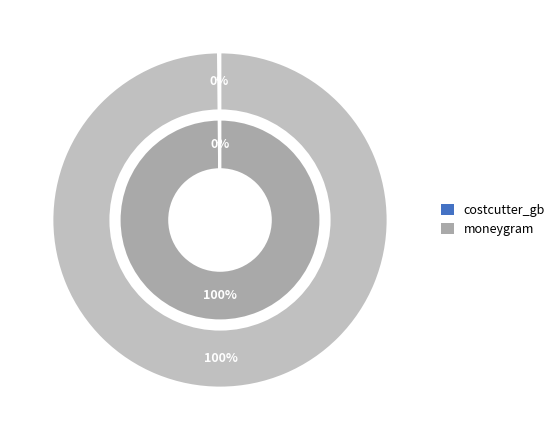

To the nearest percent, what portion does moneygram represent?

100%